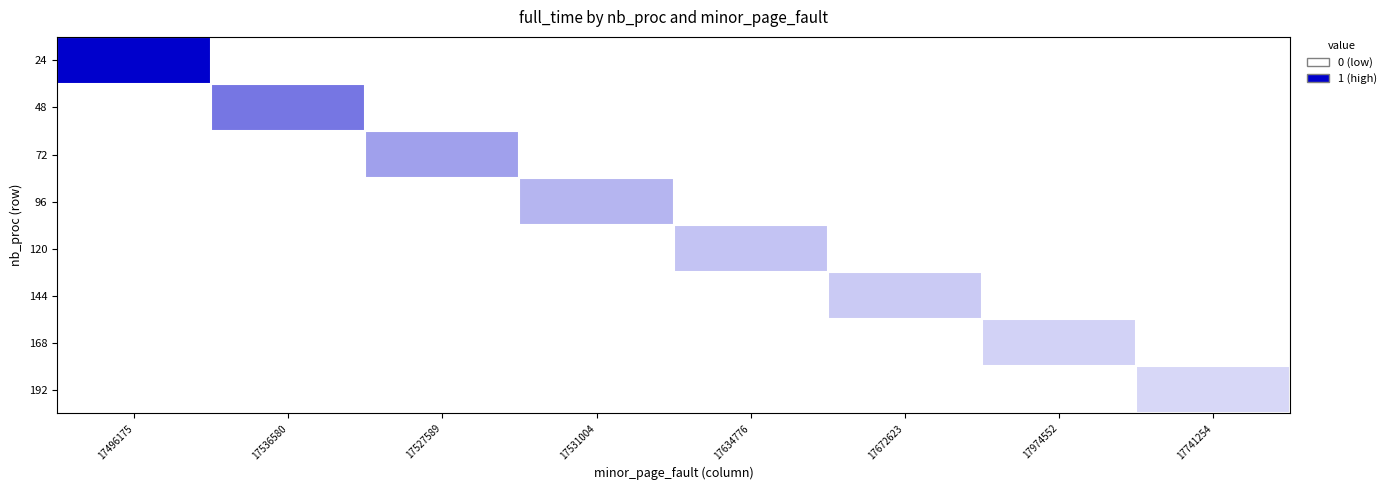

Rank the series at 17536580 from lowest to highest value.

24, 72, 96, 120, 144, 168, 192, 48